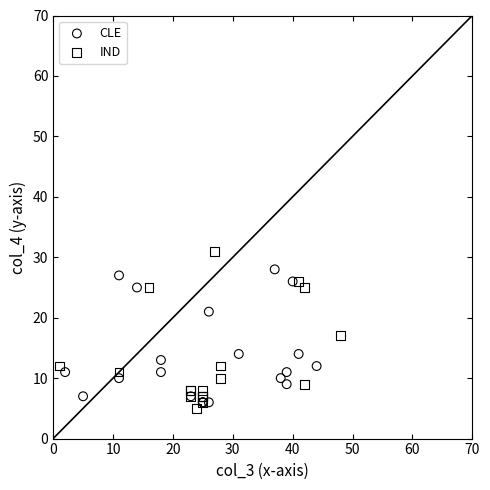

Which series reaches the minimum Y coordinate?

IND